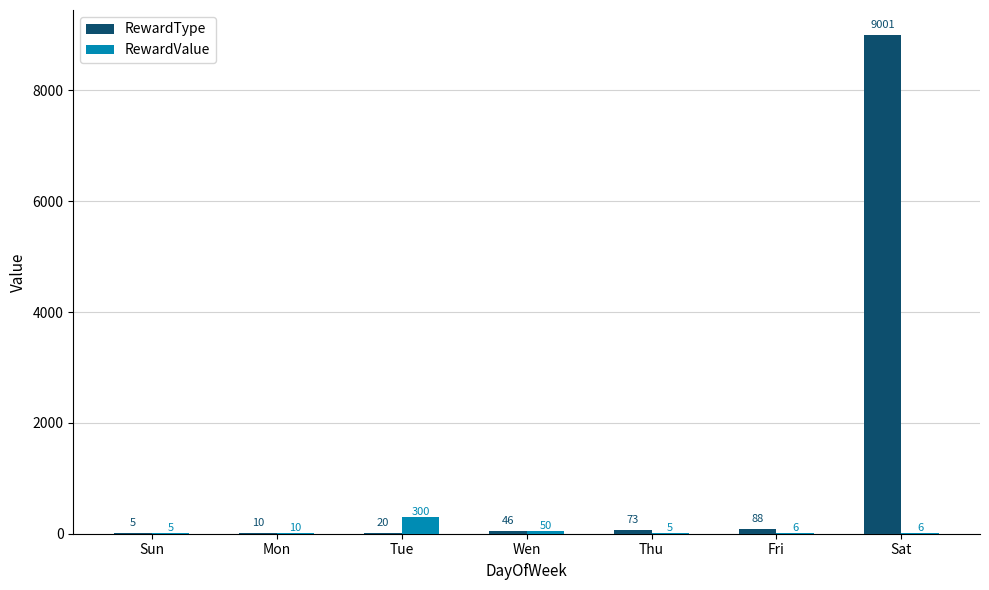

What is the sum of all RewardType values?

9243